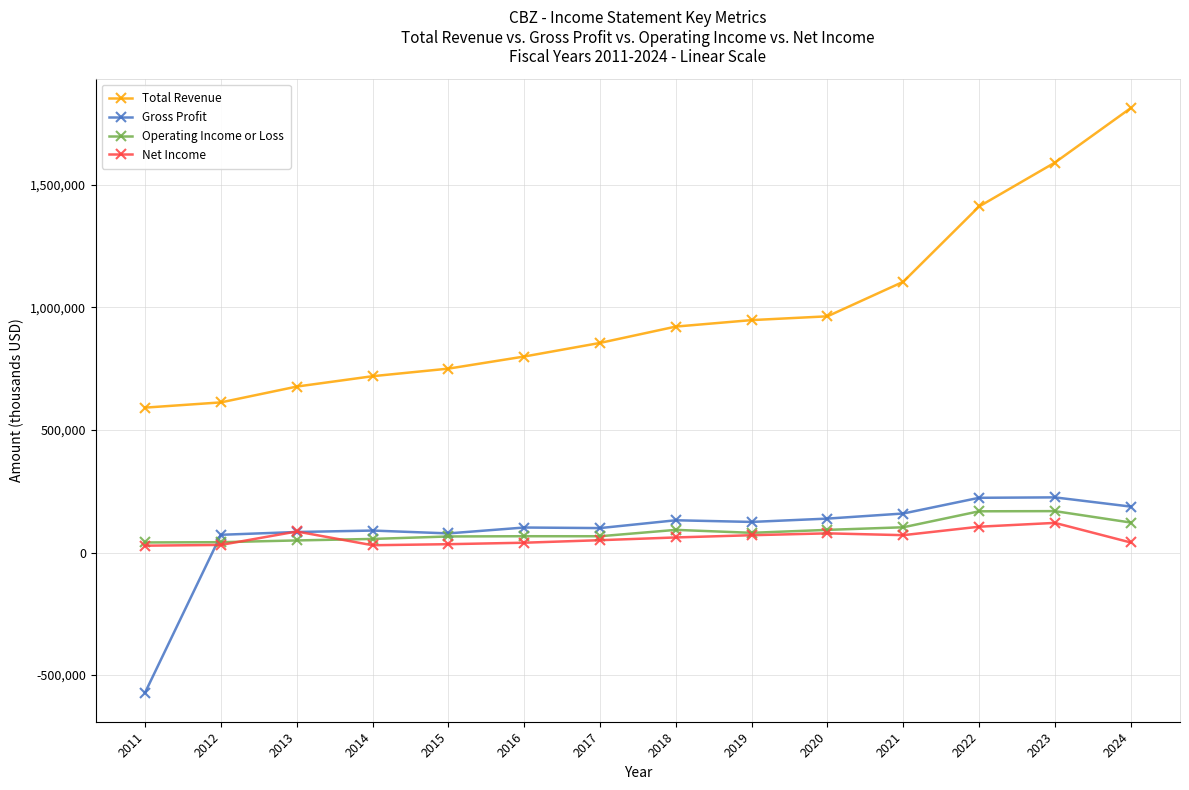

How many values in Gross Profit are below zero?

1